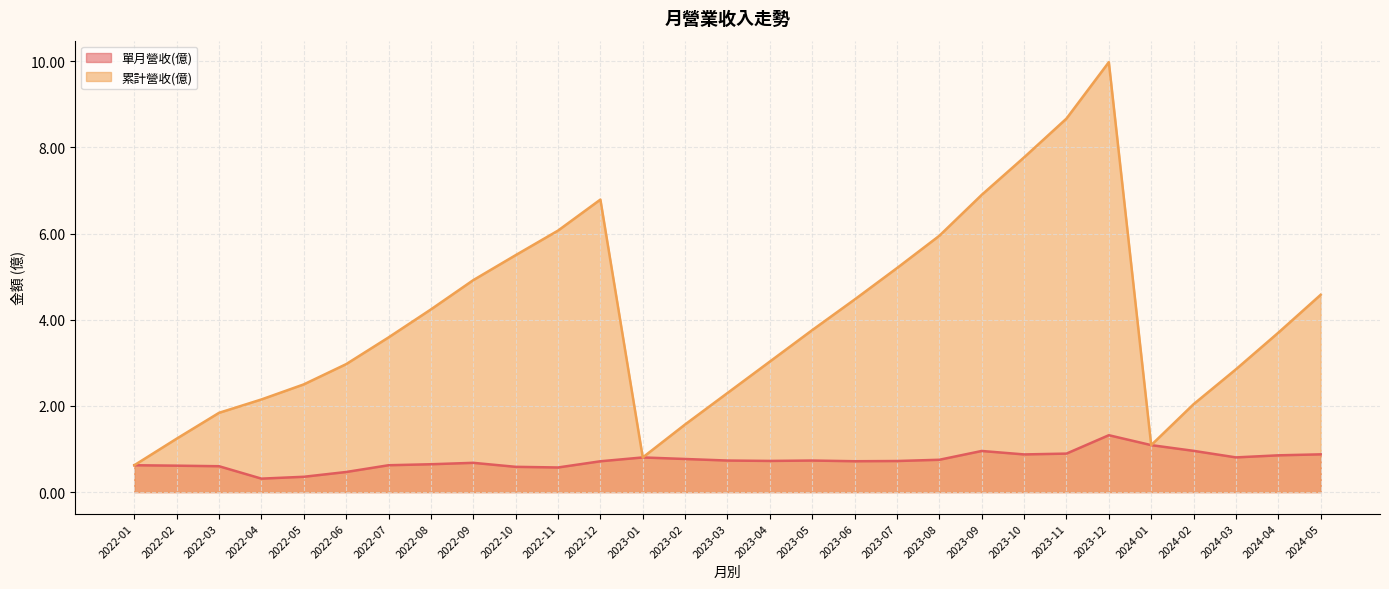

Reading left to right, list all the values displayed in this chart.

單月營收(億): 0.6	0.6	0.6	0.3	0.4	0.5	0.6	0.6	0.7	0.6	0.6	0.7	0.8	0.8	0.7	0.7	0.7	0.7	0.7	0.8	1.0	0.9	0.9	1.3	1.1	1.0	0.8	0.9	0.9
累計營收(億): 0.6	1.2	1.8	2.1	2.5	3.0	3.6	4.2	4.9	5.5	6.1	6.8	0.8	1.6	2.3	3.0	3.8	4.5	5.2	6.0	6.9	7.8	8.7	10.0	1.1	2.0	2.9	3.7	4.6